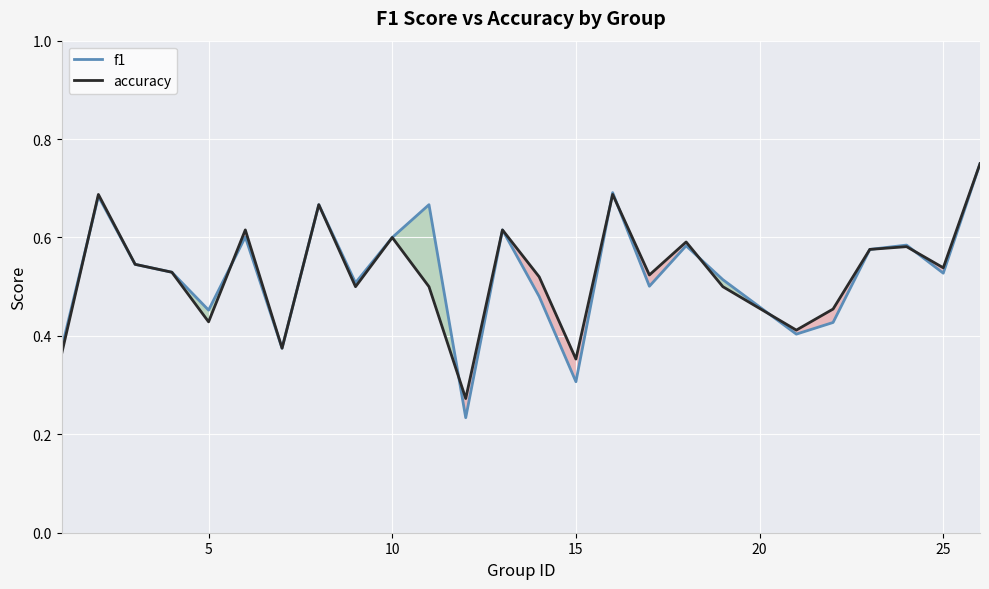

Which series has the largest range (max minus min)?

f1